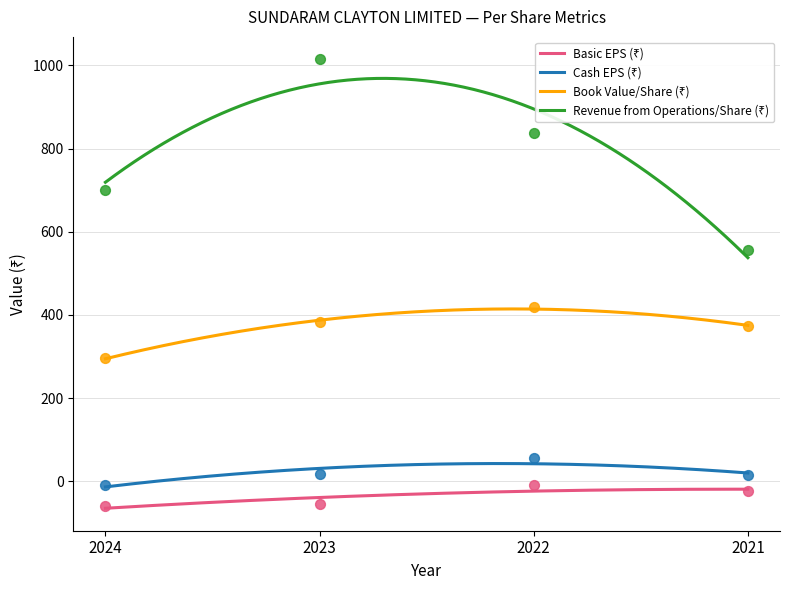

Which series contains the highest Y value?

Revenue from Operations/Share (₹)